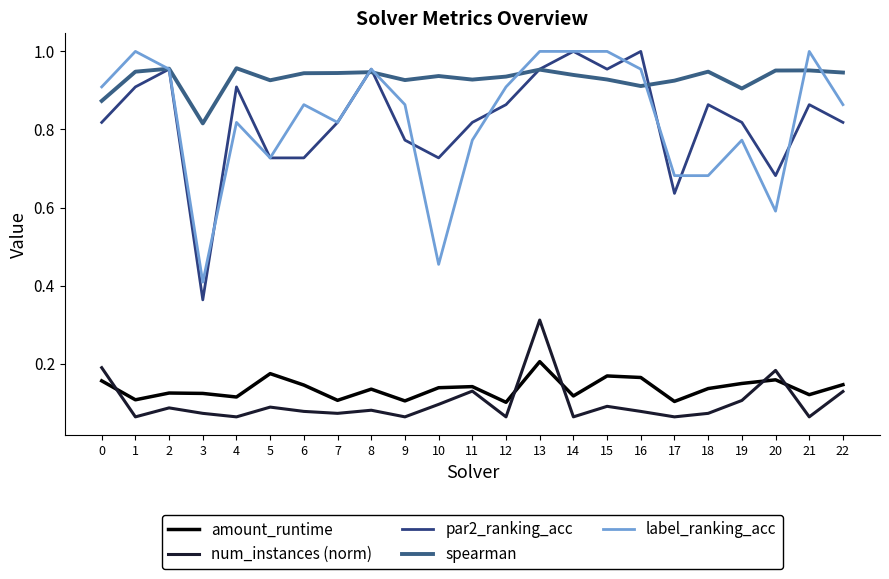

What is the difference between the second highest and second lowest values in the spearman series?

0.1